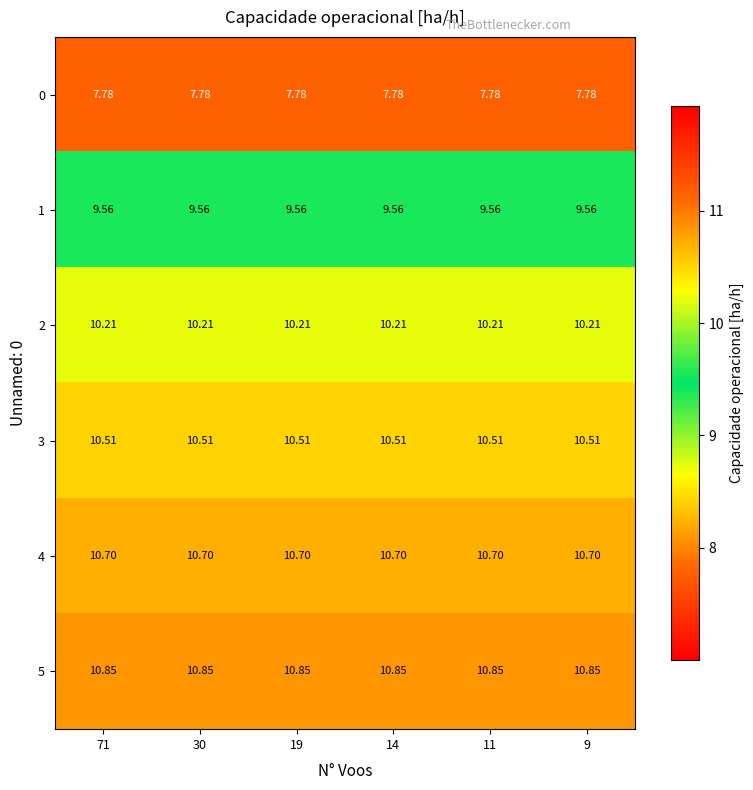

Is the value of 4 at 19 greater than the value of 3 at 19?

Yes